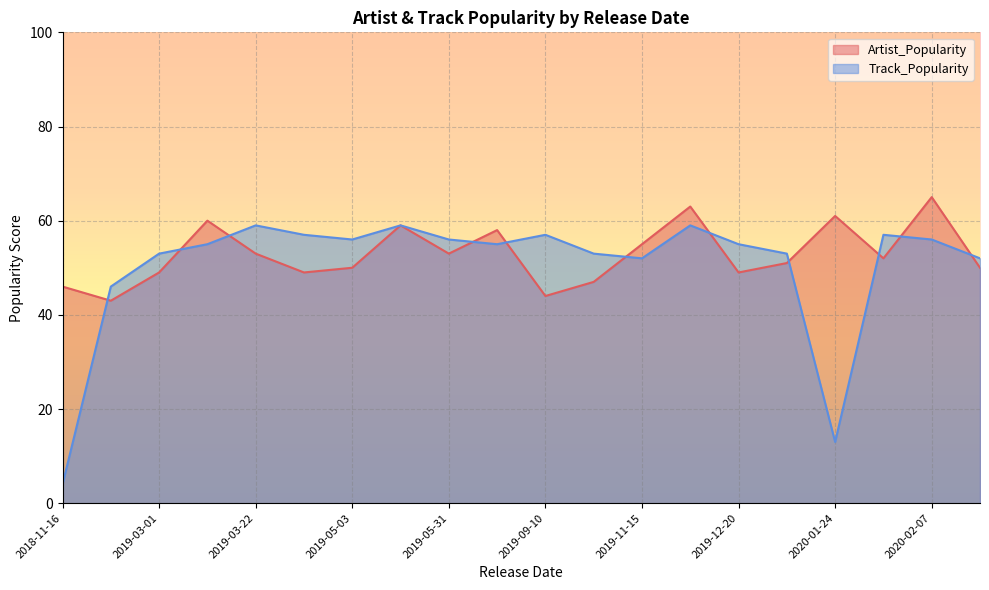

Between 2019-12-20 and 2019-10-11, which is larger?

2019-12-20